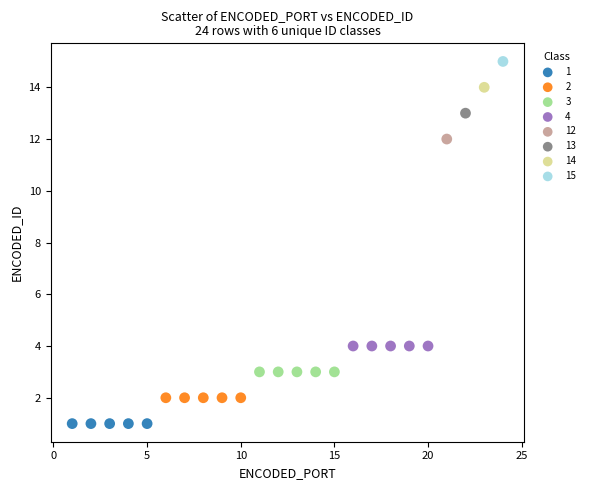

Which series contains the lowest Y value?

1